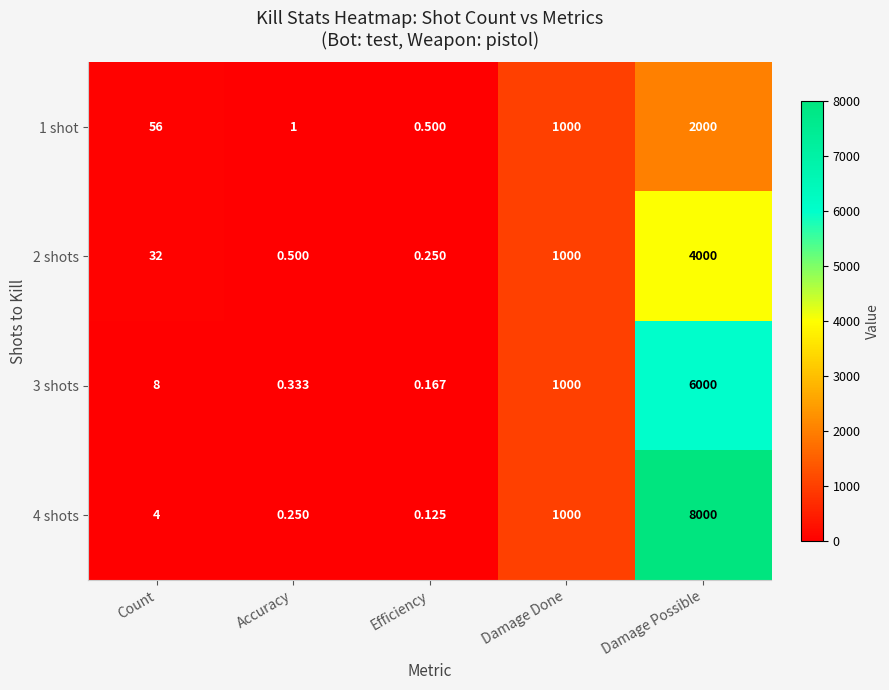

At which category does the chart reach its minimum across all series?

Efficiency